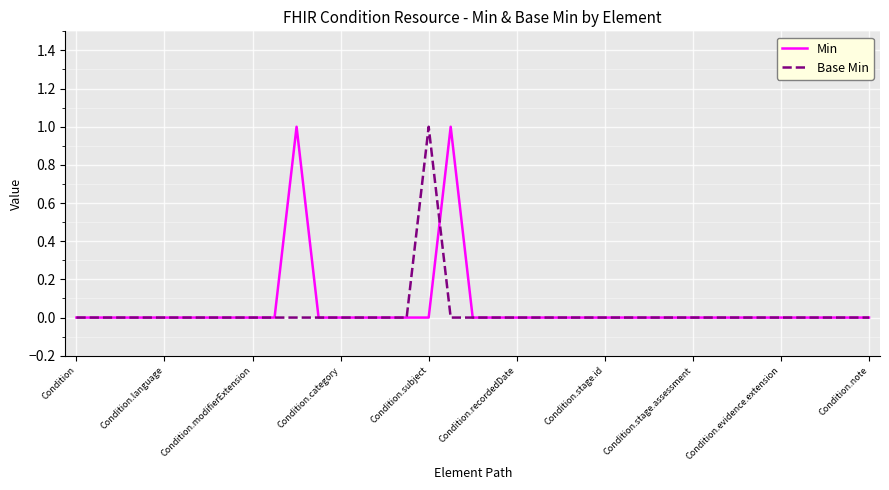

At which label does Base Min reach its minimum?

Condition